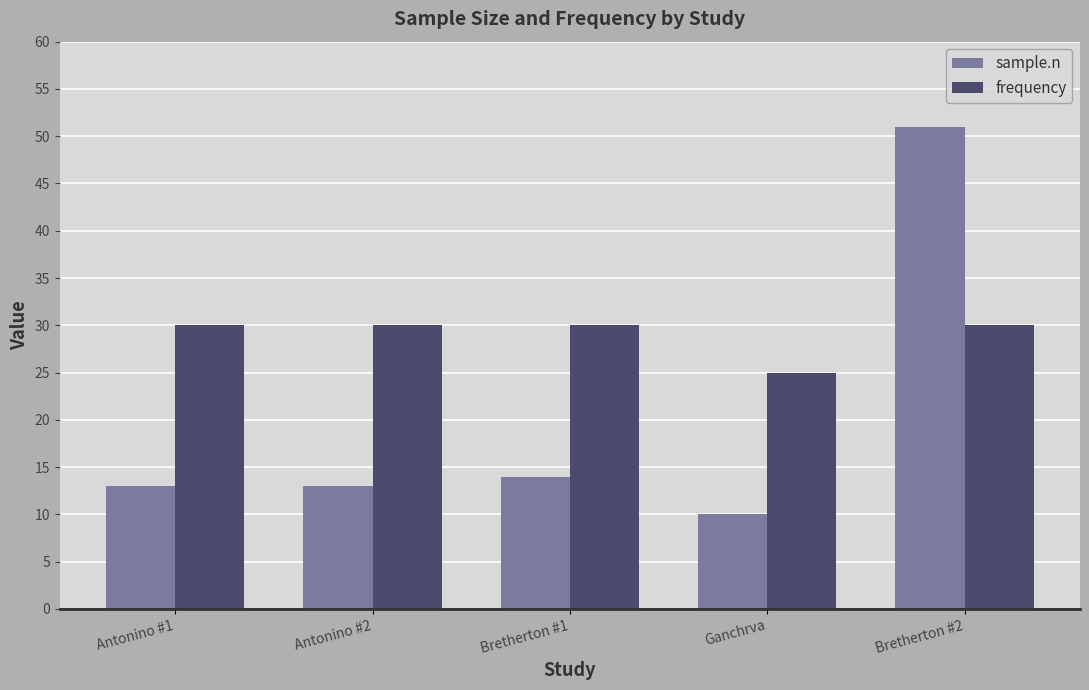

At which category does the chart reach its peak across all series?

Bretherton #2